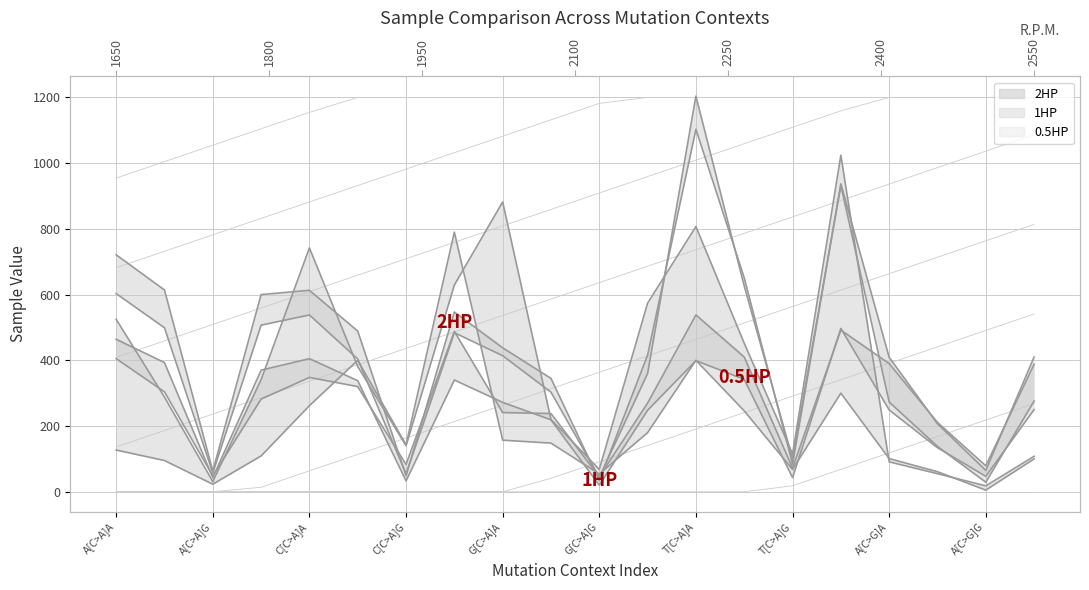

What is the spread (max minus min) of values at C[C>A]C?

169